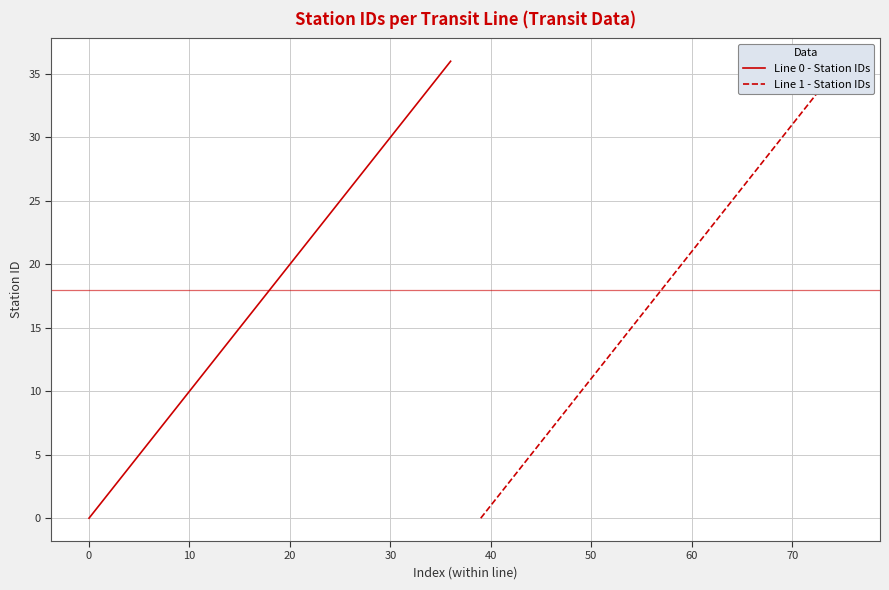

At how many categories does at least one series exceed 20?

16